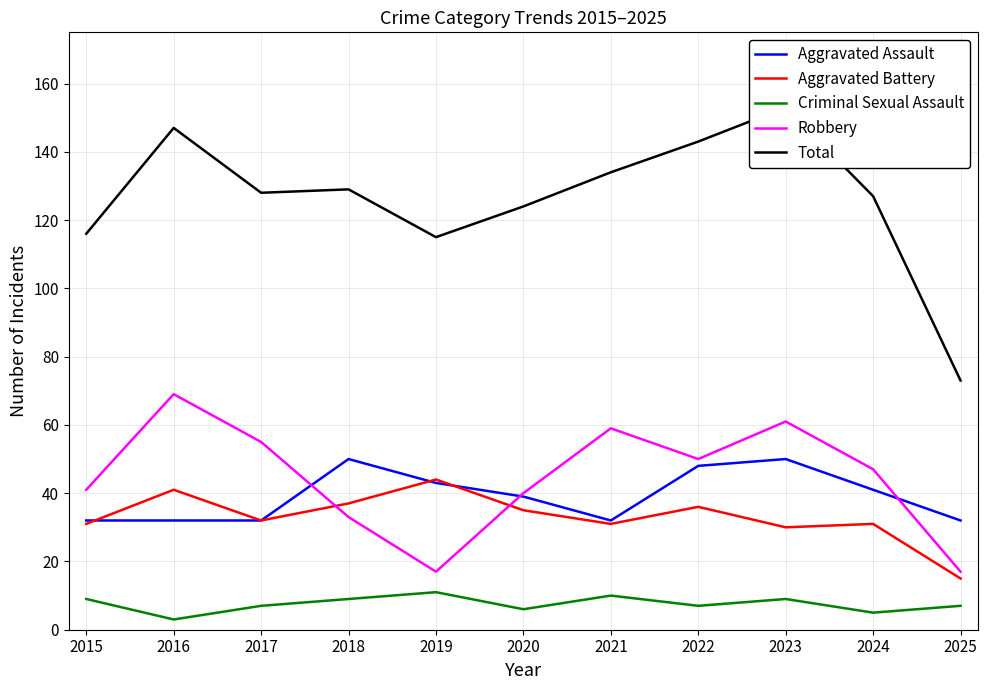

At which label does Aggravated Battery reach its peak?

2019